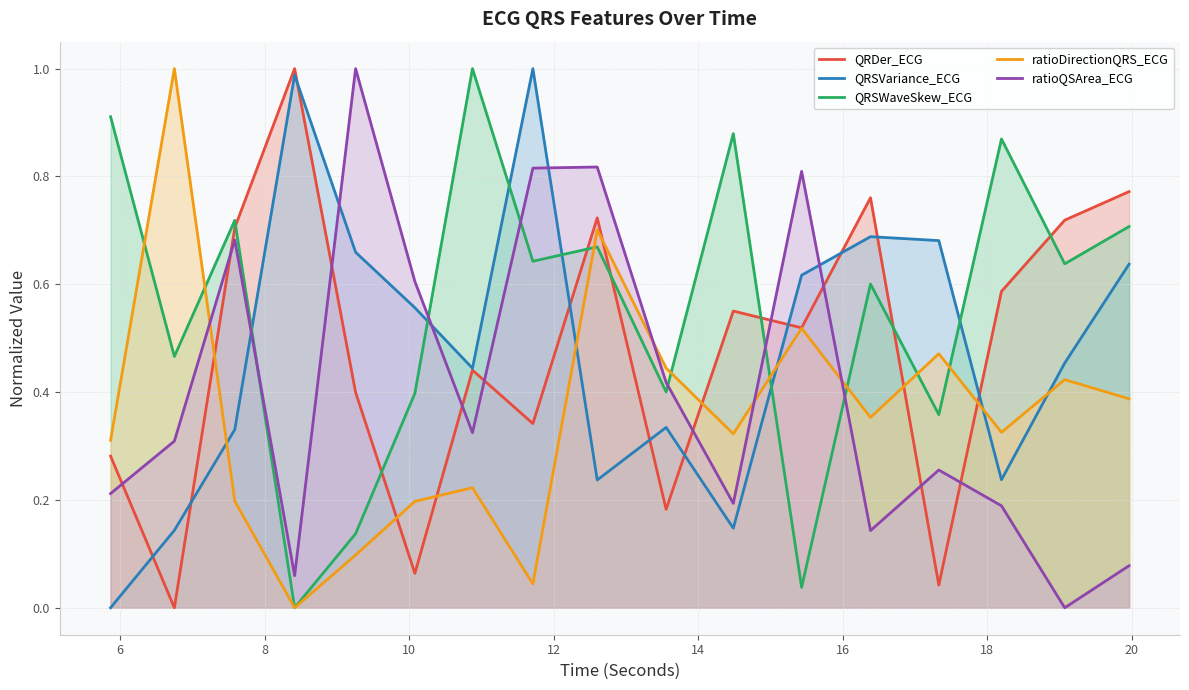

Which series ends up on top after the final intersection of QRDer_ECG and QRSWaveSkew_ECG?

QRDer_ECG